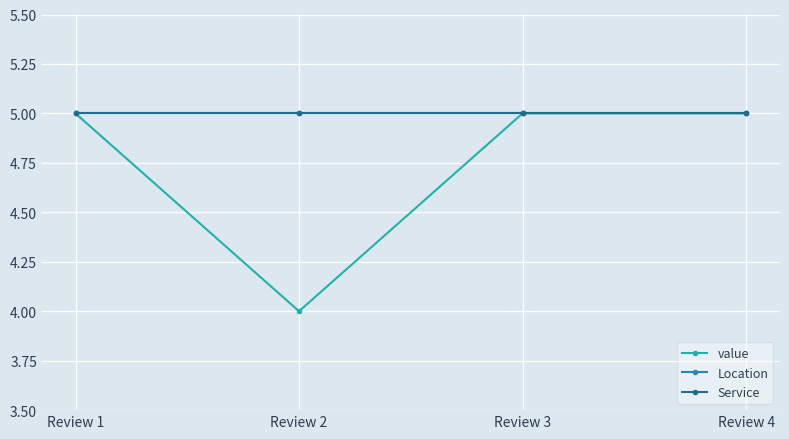

Is this an area chart (filled region under the line)?

No